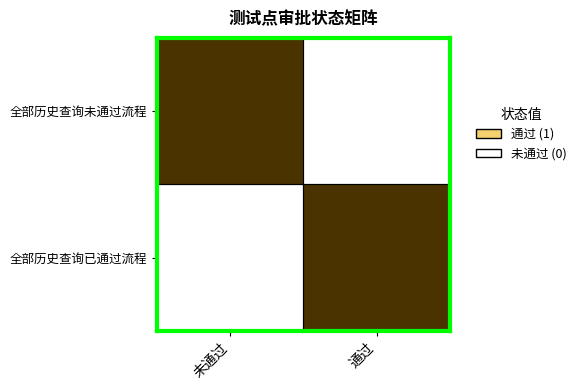

Rank the series by their maximum value, from lowest to highest.

全部历史查询未通过流程, 全部历史查询已通过流程